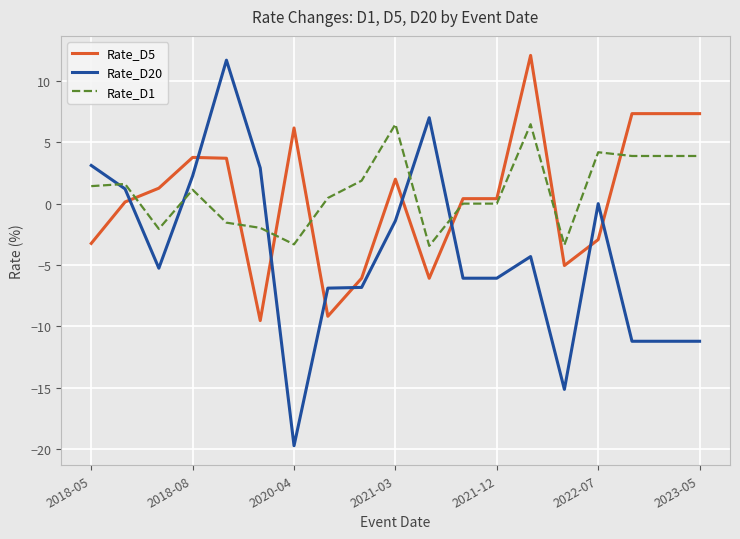

What is the maximum value for Rate_D5?

12.1